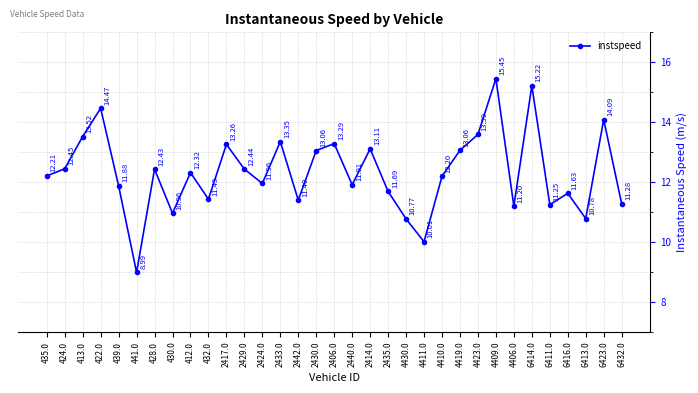

At which category does the data reach its first local valley?

441.0